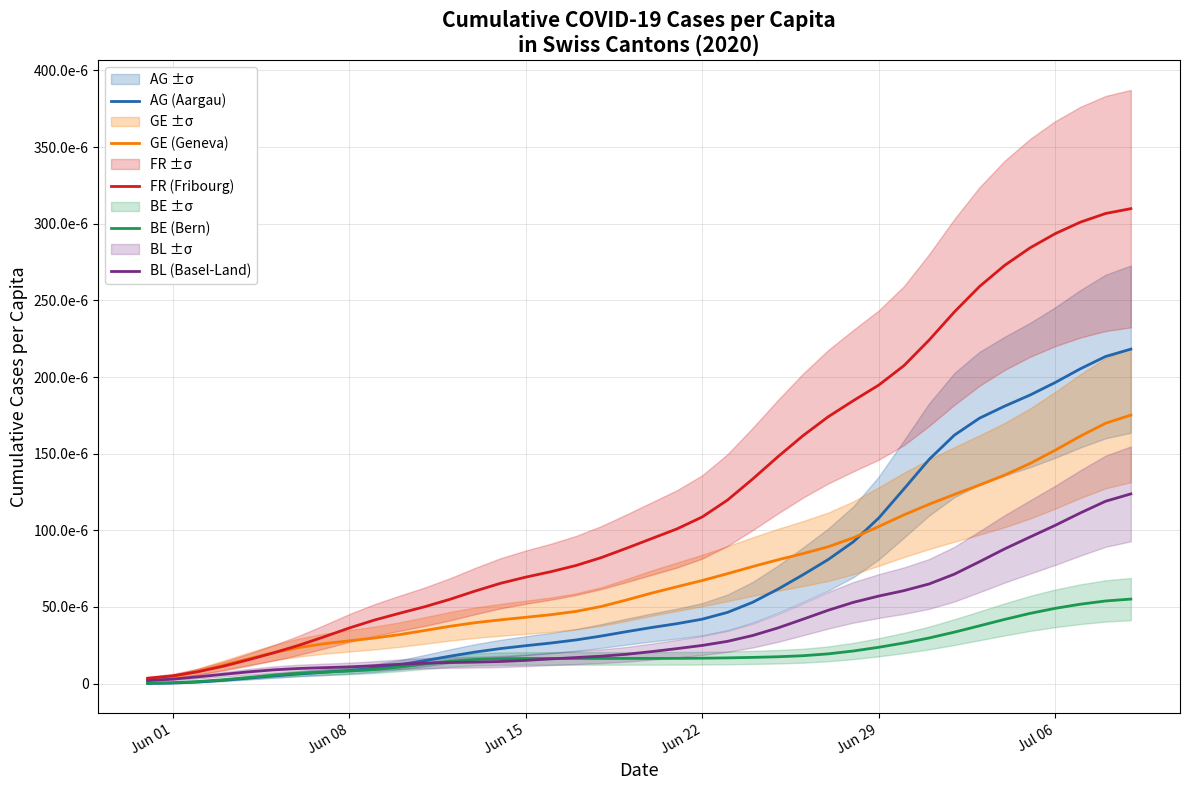

Which series has the largest range (max minus min)?

FR (Fribourg)